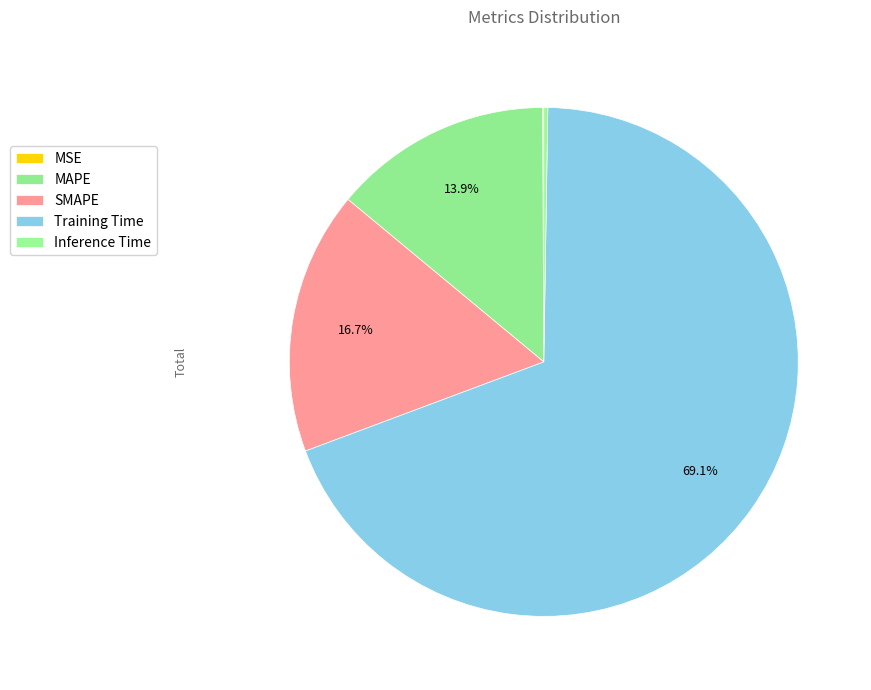

To the nearest percent, what is the difference between the largest and smallest slice percentages?

69%